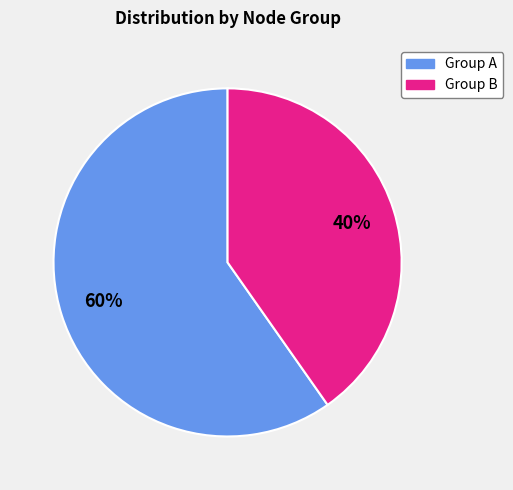

Count the number of slices in the pie.

2